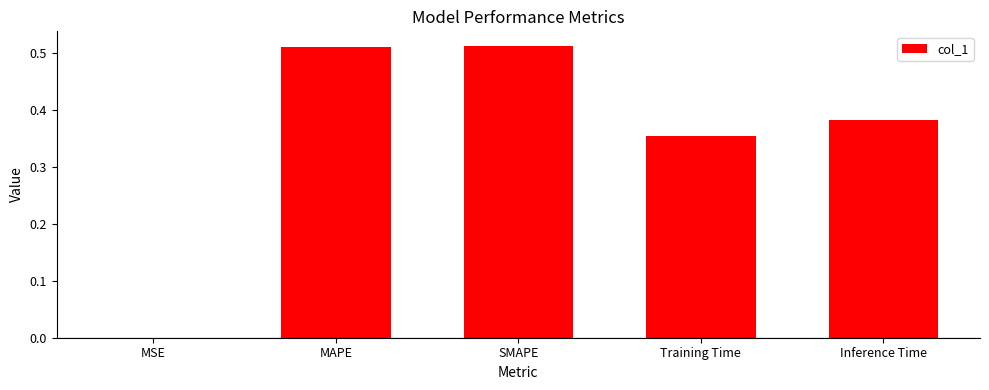

Are the bars horizontal?

No